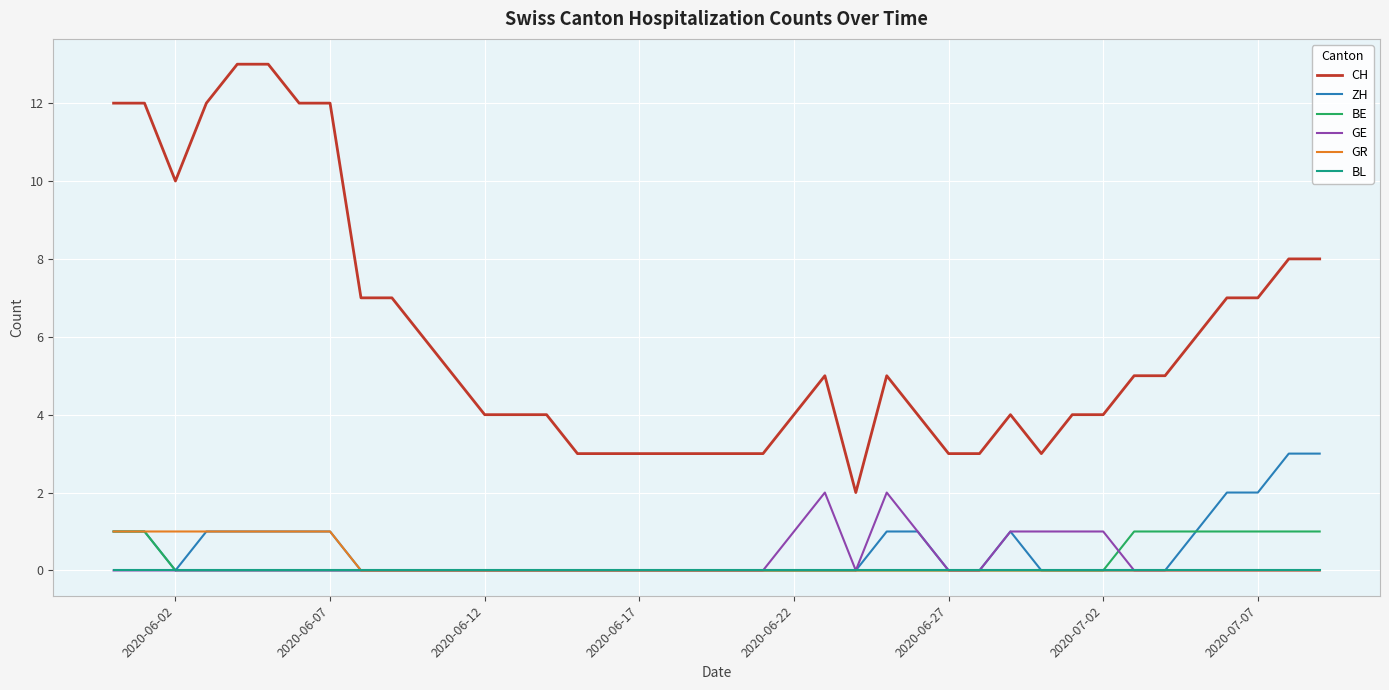

Which series has the largest range (max minus min)?

CH